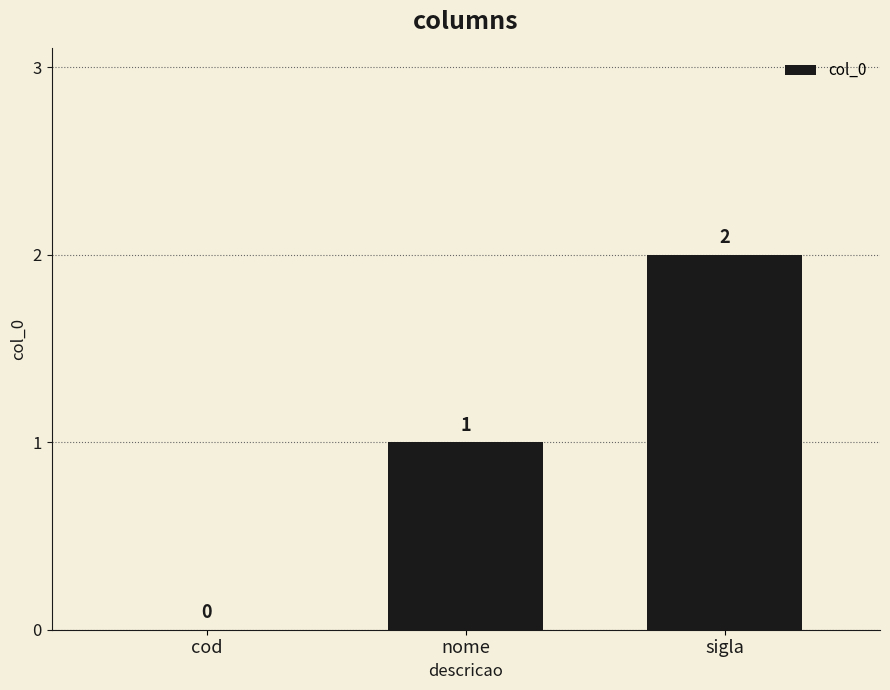

Which category has the highest value across all series?

sigla